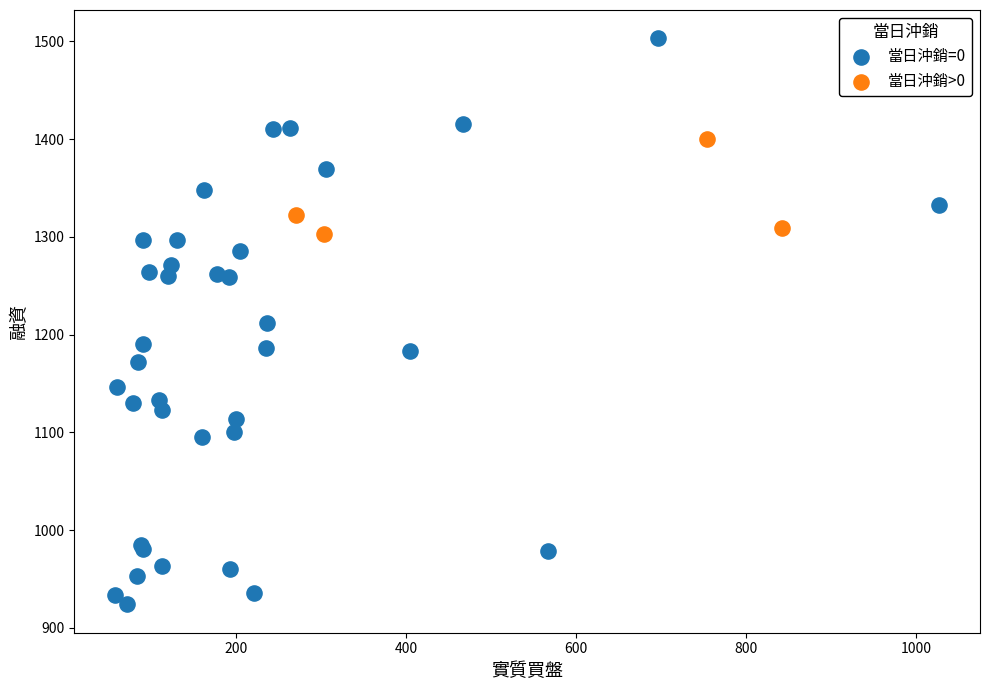

Which series has the widest spread of Y values?

當日沖銷=0